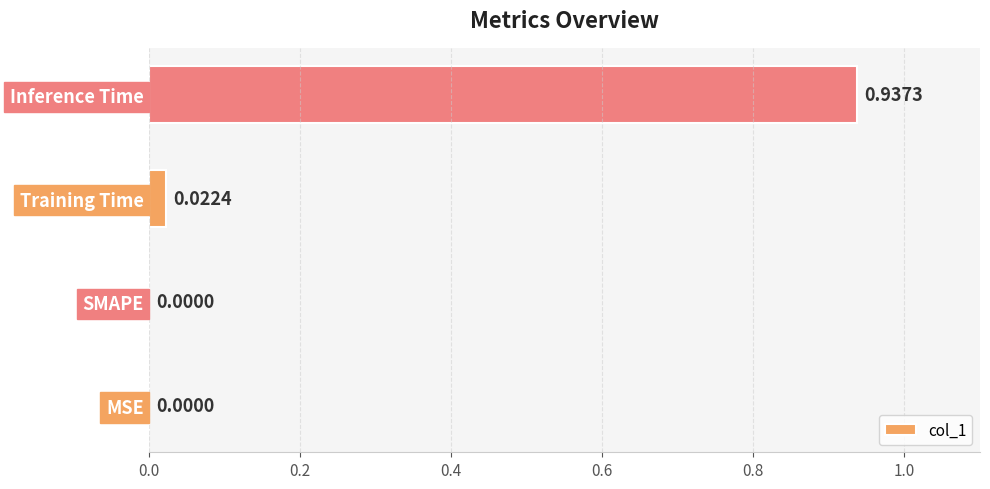

Which category has the highest value across all series?

Inference Time